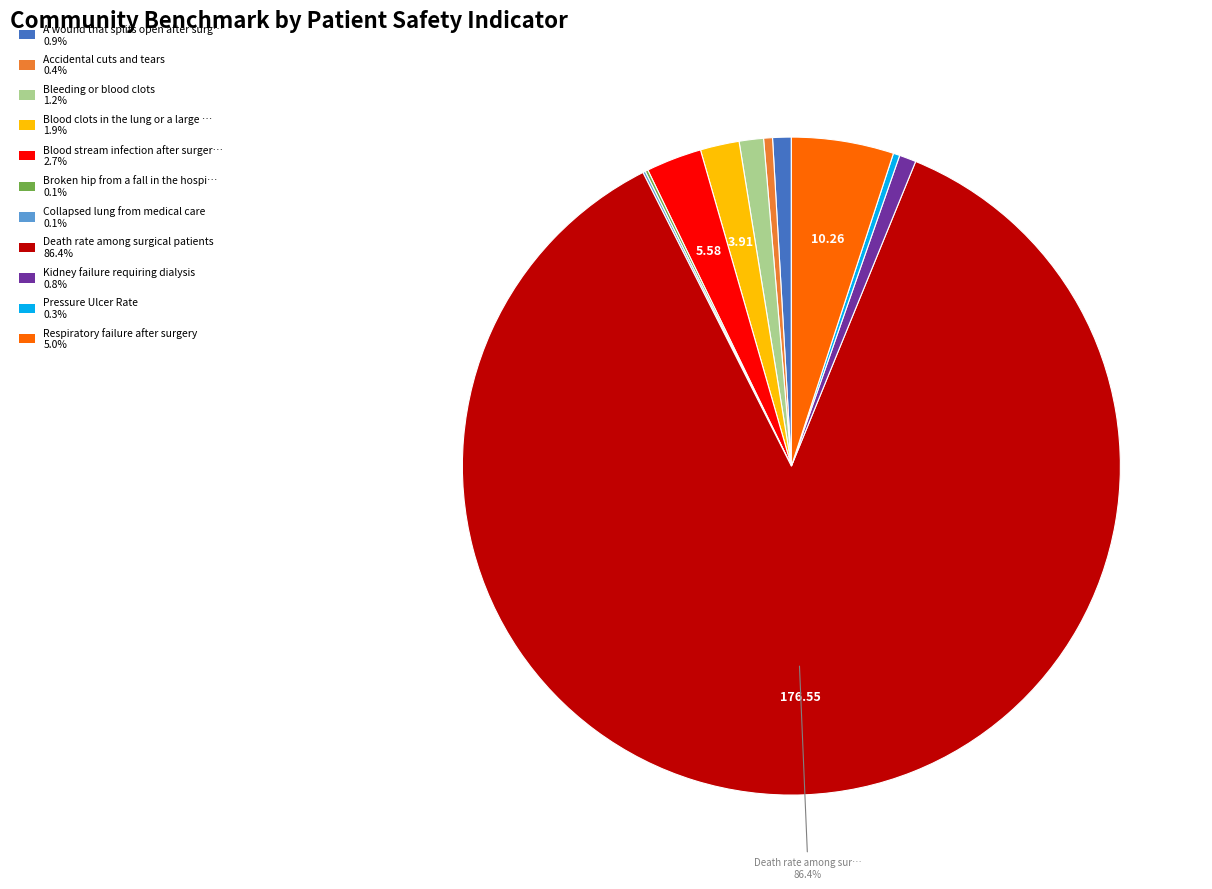

Is there any slice that represents more than half of the pie?

Yes